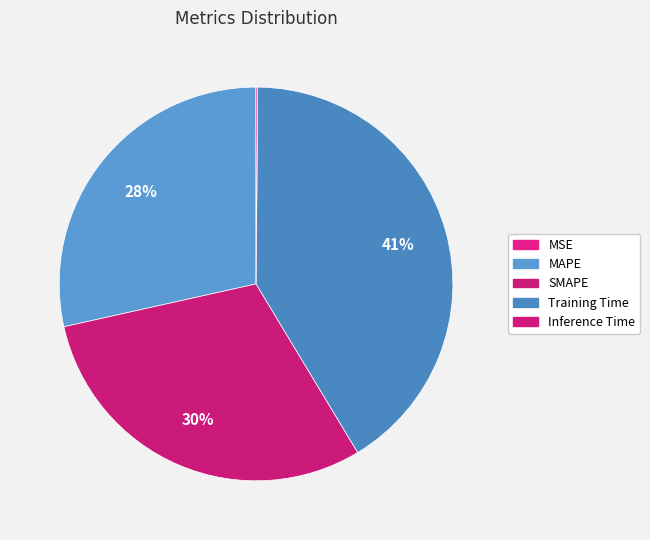

Between MSE and Inference Time, which is larger?

Inference Time